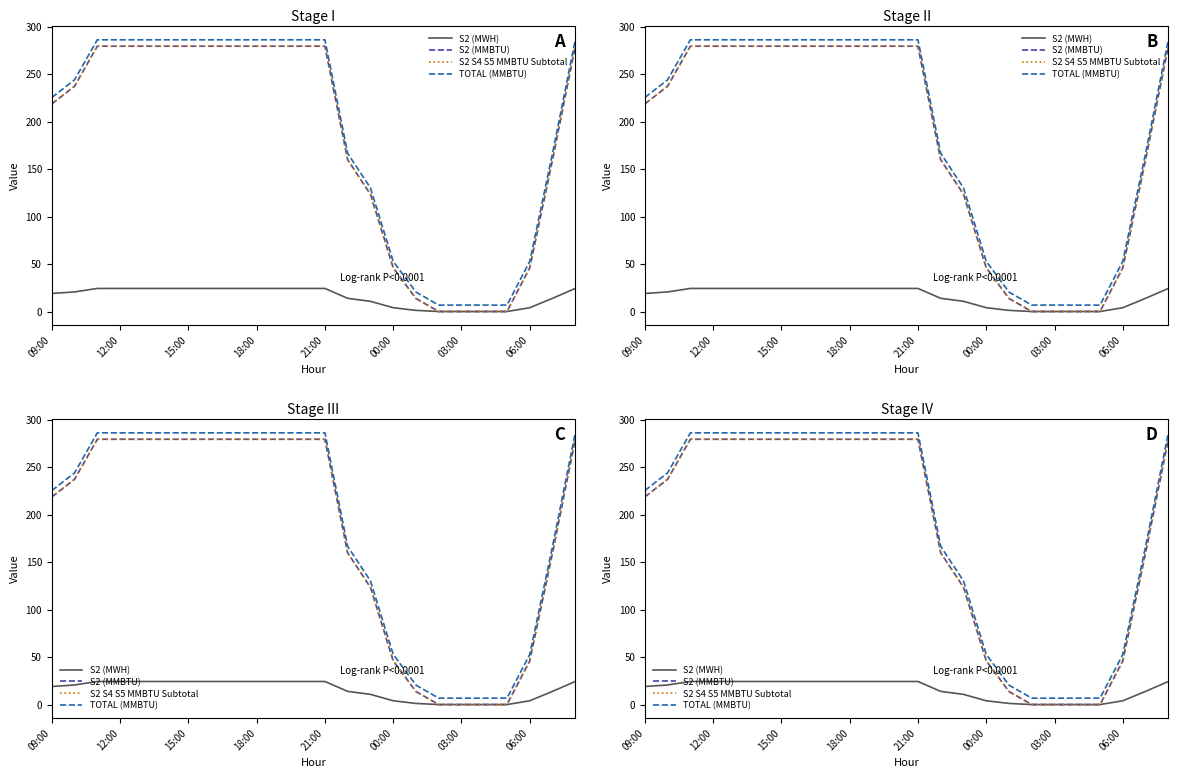

True or false: TOTAL (MMBTU) and S2 (MWH) cross at least once.

False